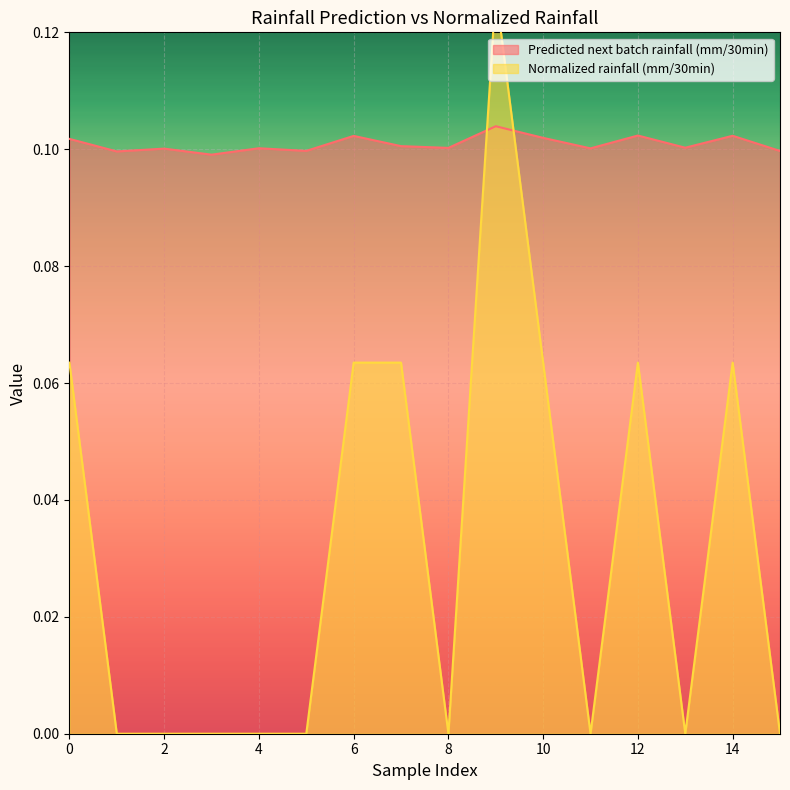

In Normalized rainfall (mm/30min), how many points are lower than both neighbors (excluding endpoints)?

3